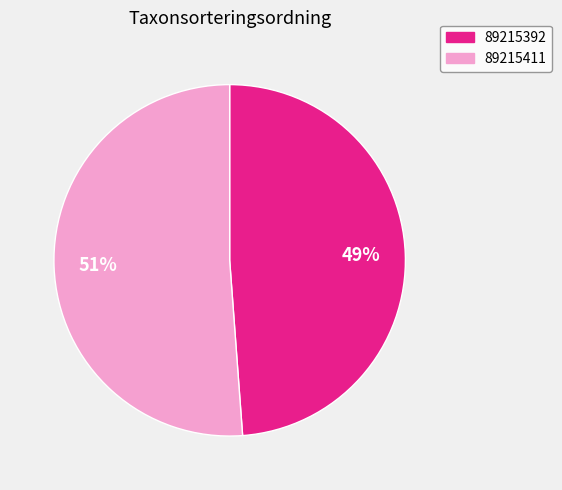

How many segments does this pie chart have?

2